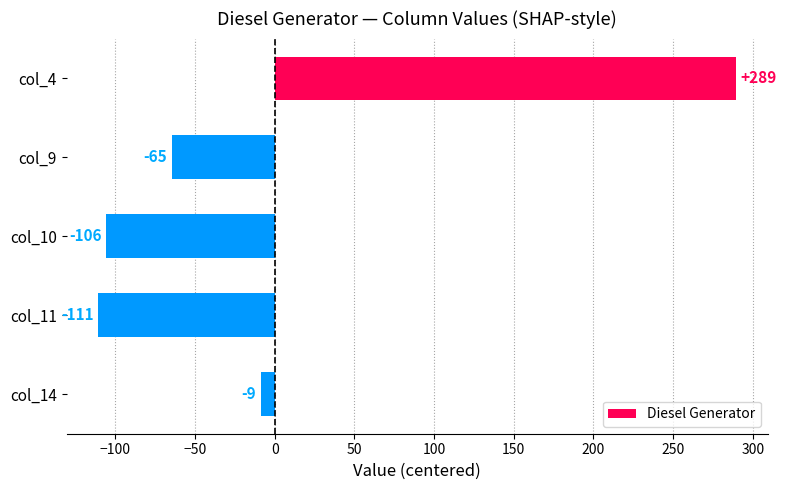

Which category has the highest value across all series?

col_4